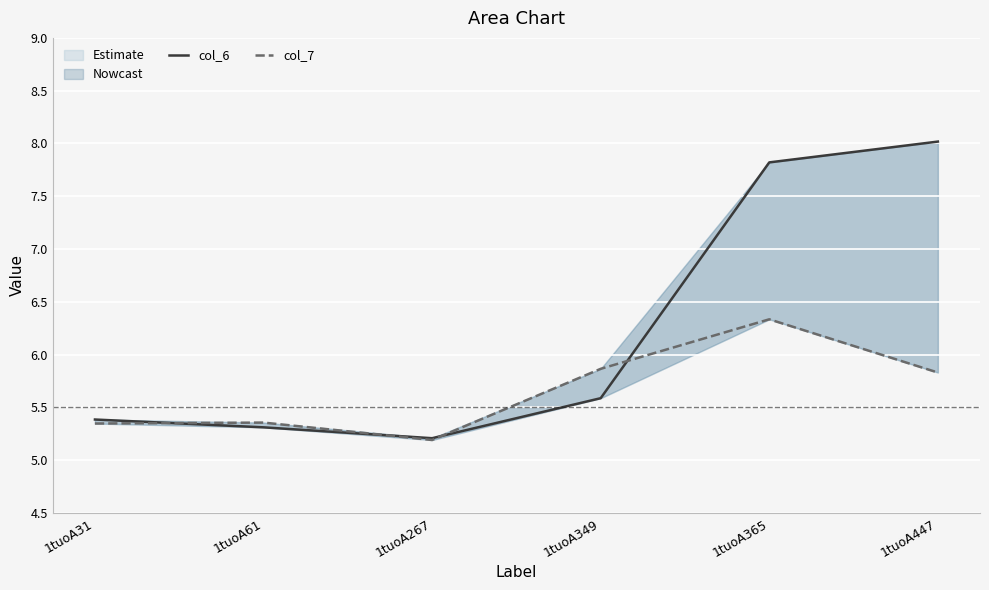

Reading right to left, list all the values displayed in this chart.

col_6: 8.0	7.8	5.6	5.2	5.3	5.4
col_7: 5.8	6.3	5.9	5.2	5.4	5.3